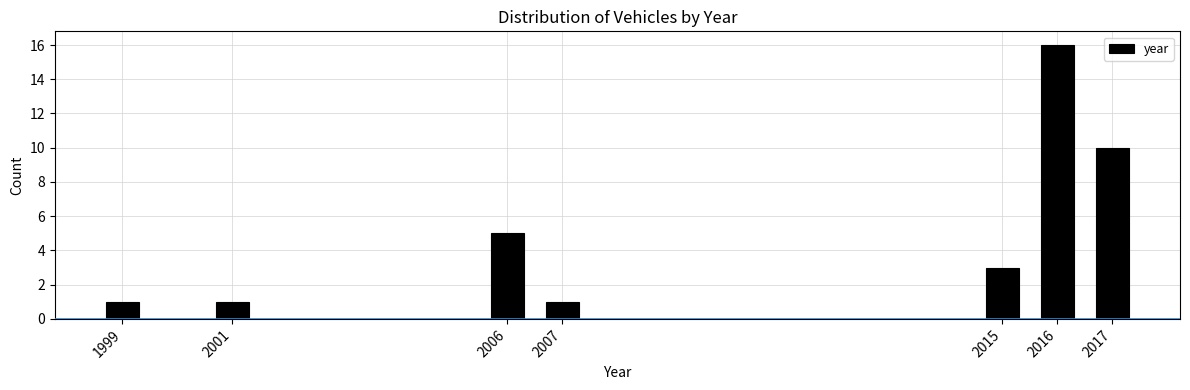

Reading right to left, extract all data points from this chart.

10	16	3	1	5	1	1